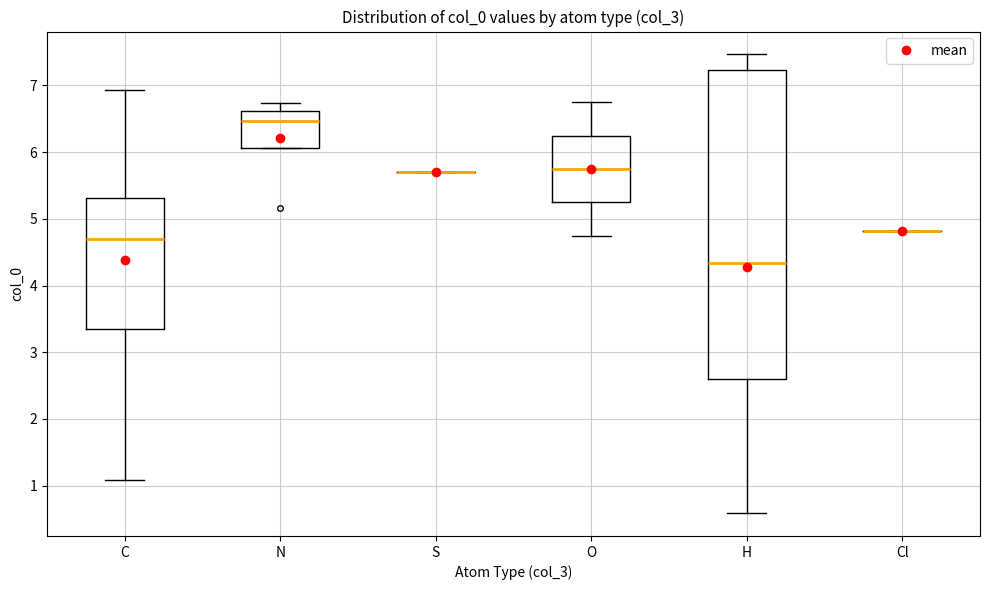

Reading left to right, read every box against the y-axis: the position of its median line, the range the box covers, and the ends of its whiskers. The values are not printed on the chart, so give them approximately, as read against the axis.

C: median 4.7, box 3.3 to 5.3, whiskers 1.1 to 6.9
N: median 6.5, box 6.1 to 6.6, whiskers 6.1 to 6.7
S: box collapsed to a line at 5.7, whiskers 5.7 to 5.7
O: median 5.7, box 5.2 to 6.2, whiskers 4.7 to 6.7
H: median 4.3, box 2.6 to 7.2, whiskers 0.6 to 7.5
Cl: box collapsed to a line at 4.8, whiskers 4.8 to 4.8